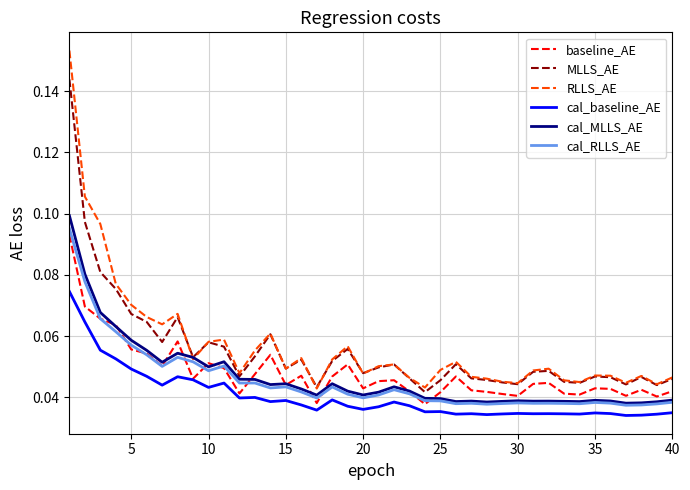

How many lines are shown in the chart?

6